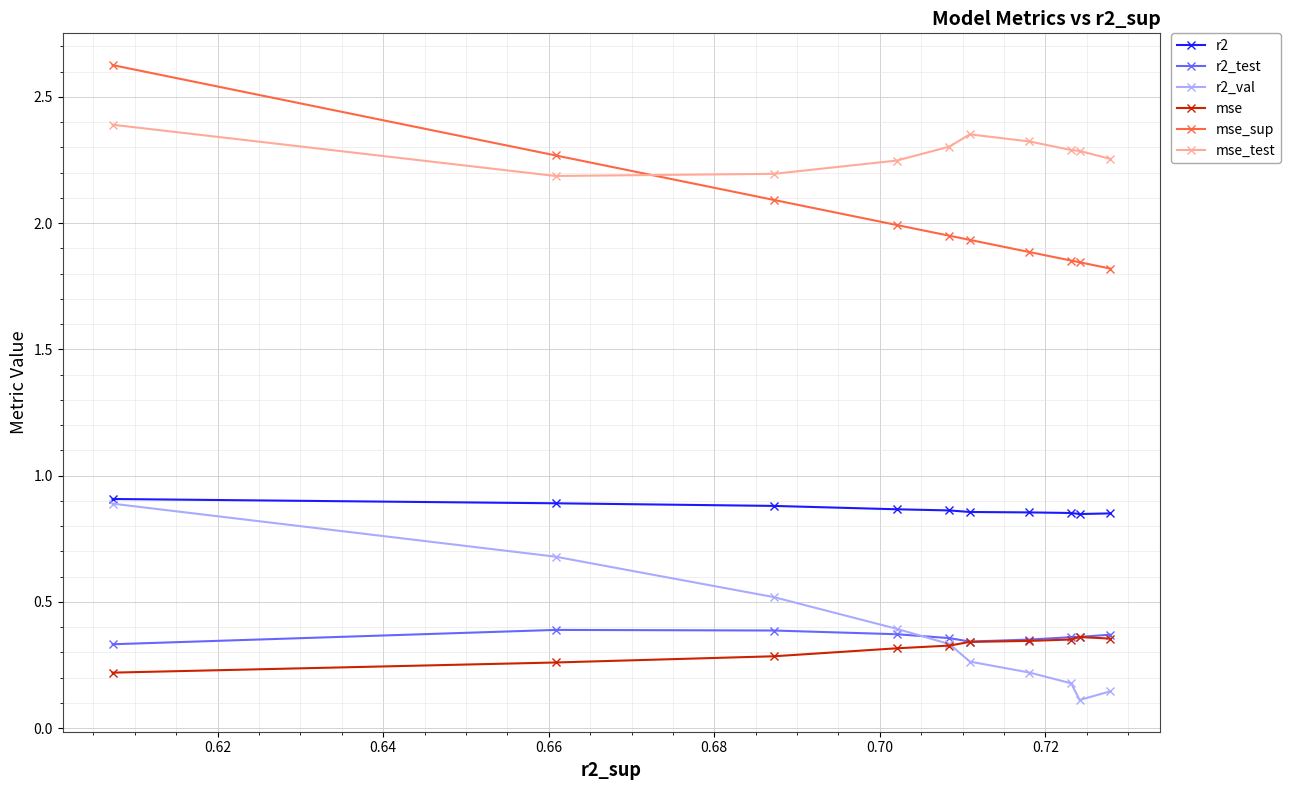

What is the value of the r2_val point at the 7th from the left?

0.2